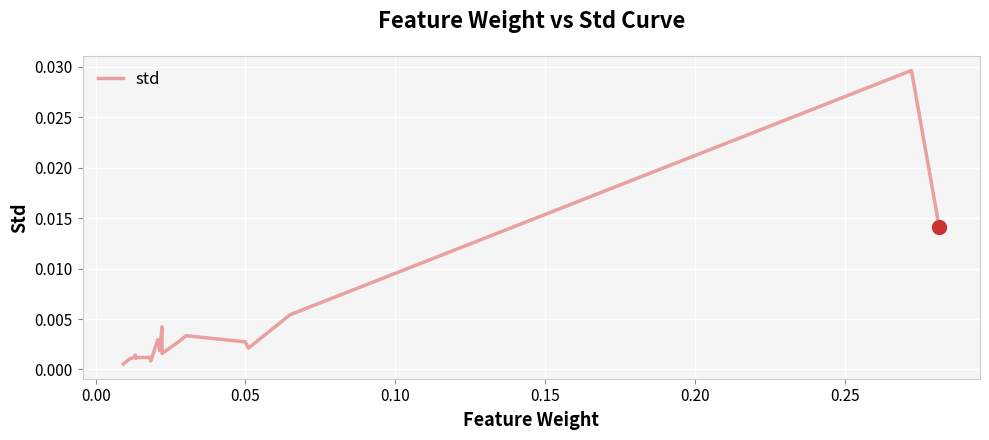

Does the chart display data point markers on the line(s)?

No